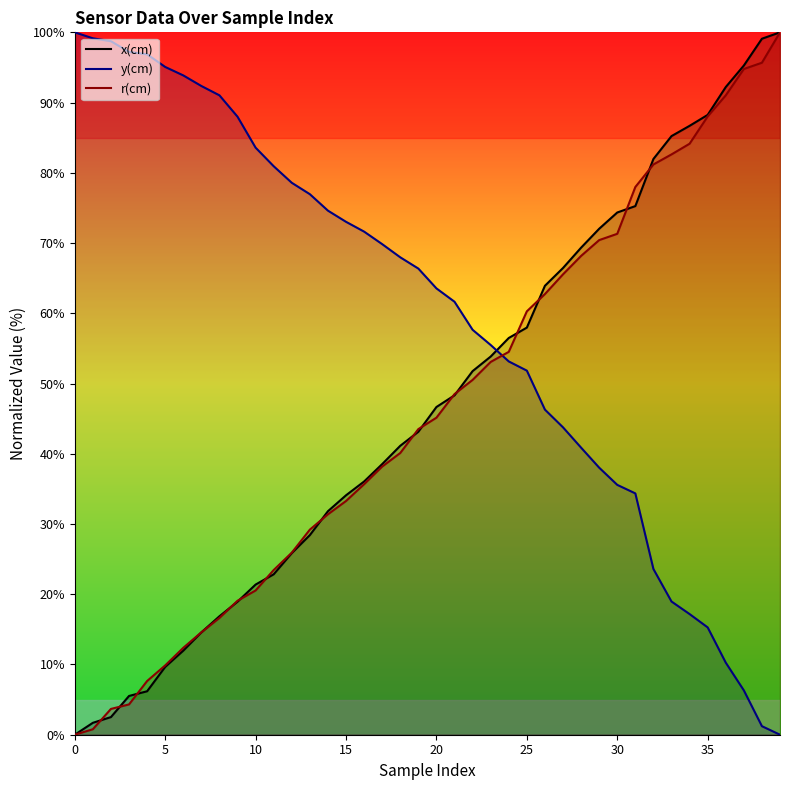

How many lines are shown in the chart?

3